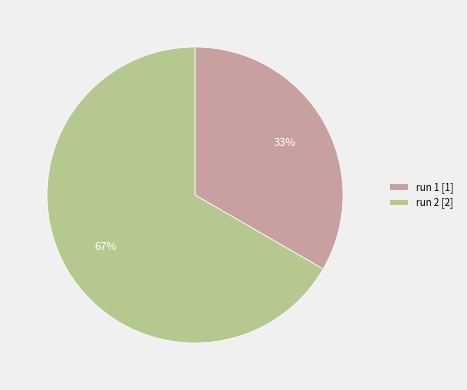

Which category has the smallest portion of the pie?

run 1